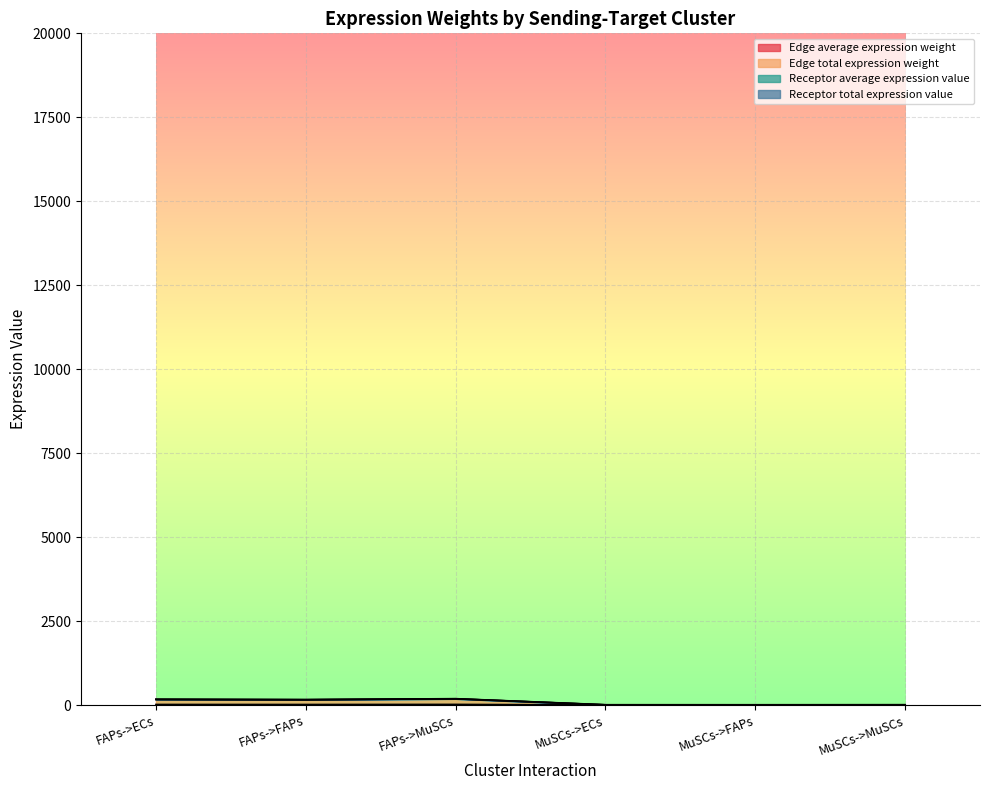

What is the average value of the Edge average expression weight series?

8.7